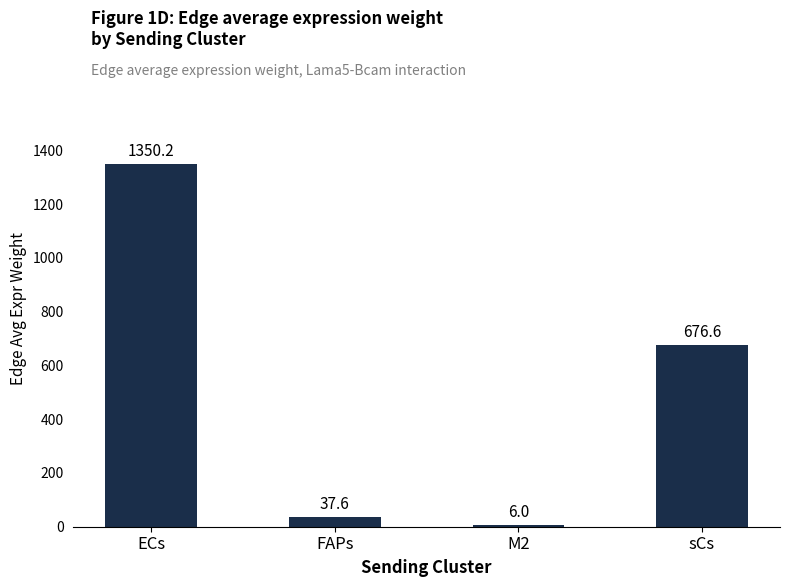

What is the difference between the values at sCs and FAPs?

639.0